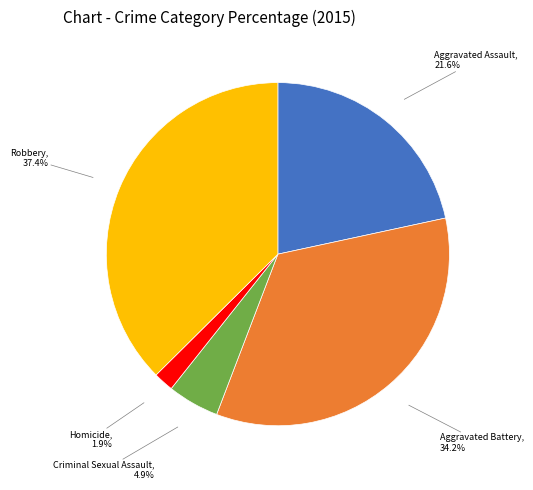

Between Robbery and Criminal Sexual Assault, which is larger?

Robbery